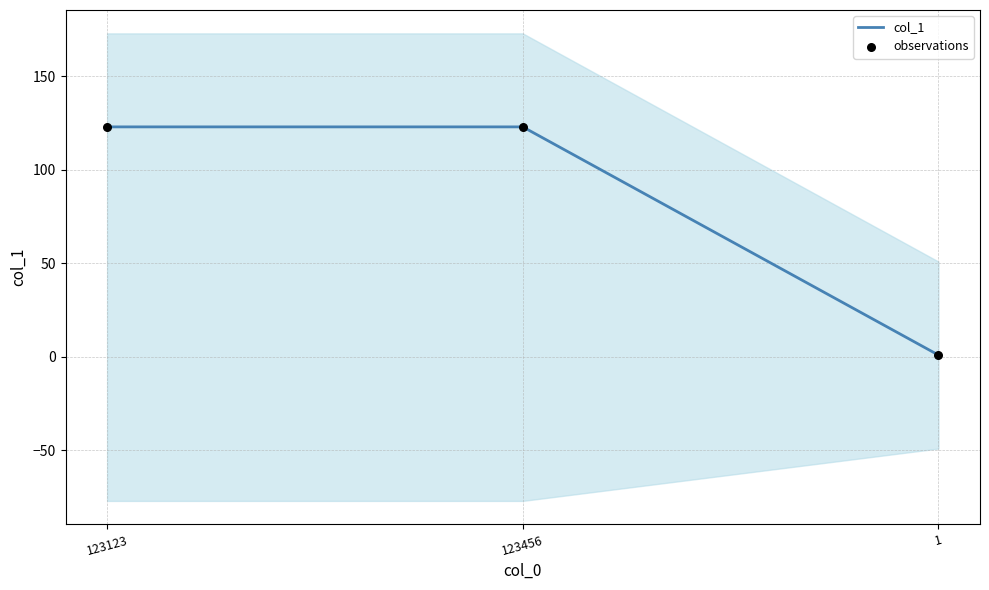

What is the total value across all series at 123456?

246